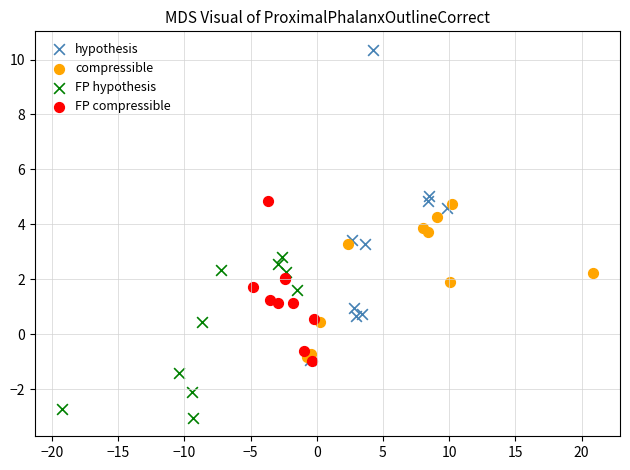

Which series contains the lowest Y value?

FP hypothesis